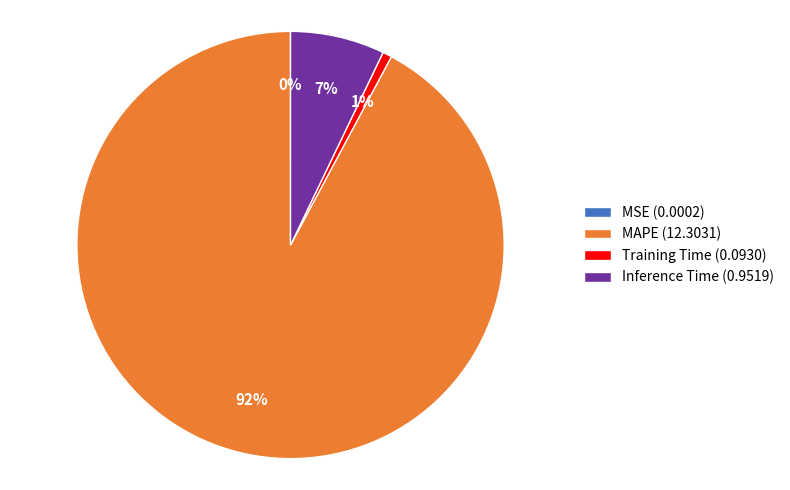

To the nearest percent, what is the difference between the Training Time (0.0930) and MAPE (12.3031) slice percentages?

91%